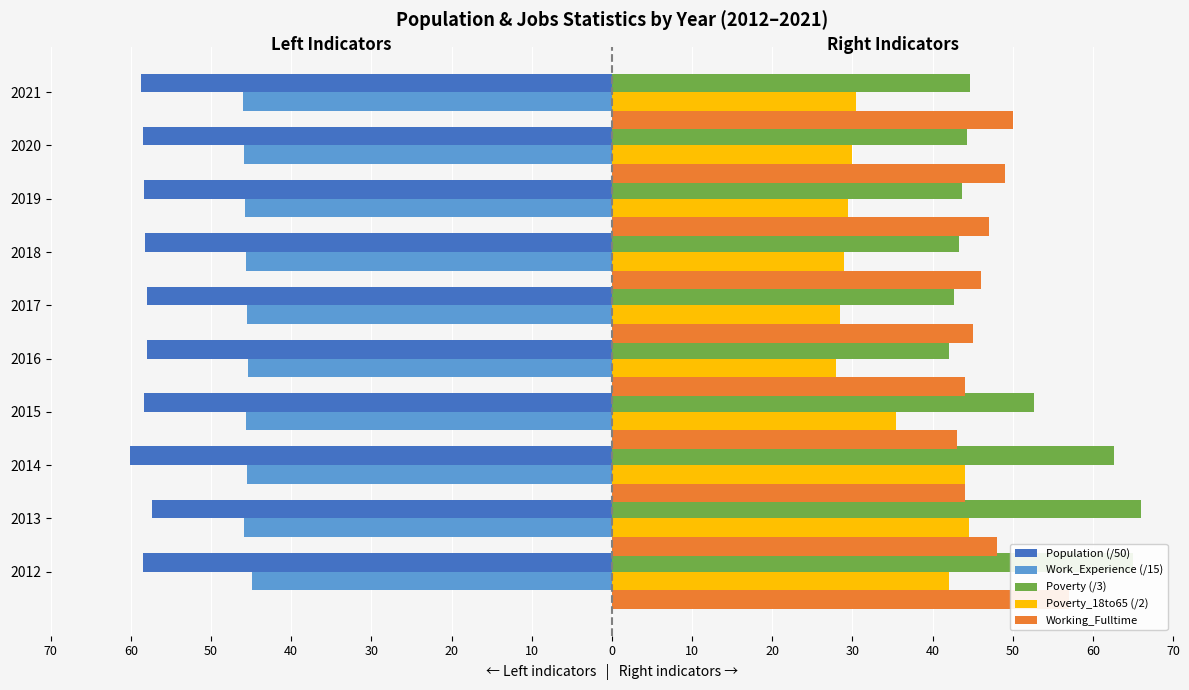

What is the sum of all Working_Fulltime values?

473.0